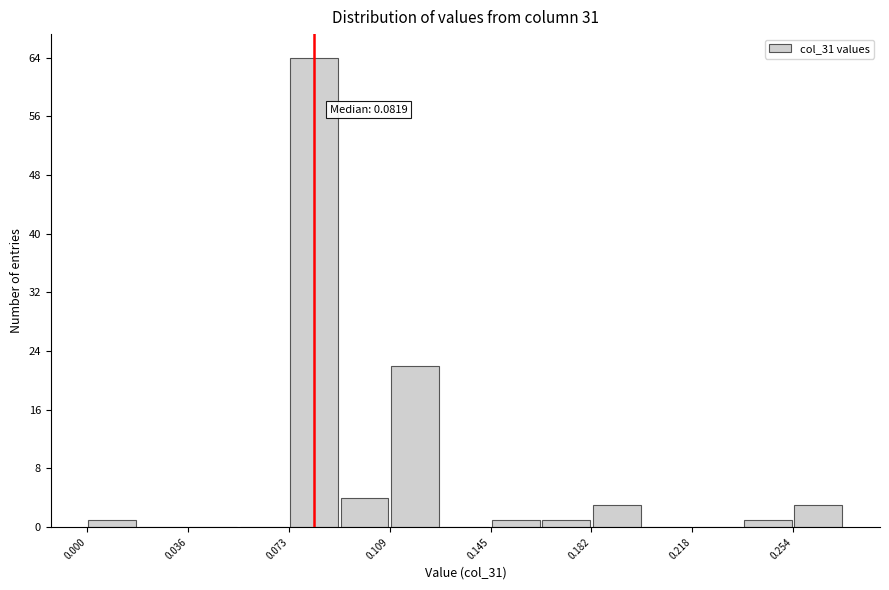

Around what value on the x-axis is the tallest bar? Give the approximate position of its centre, as read against the axis.

0.080